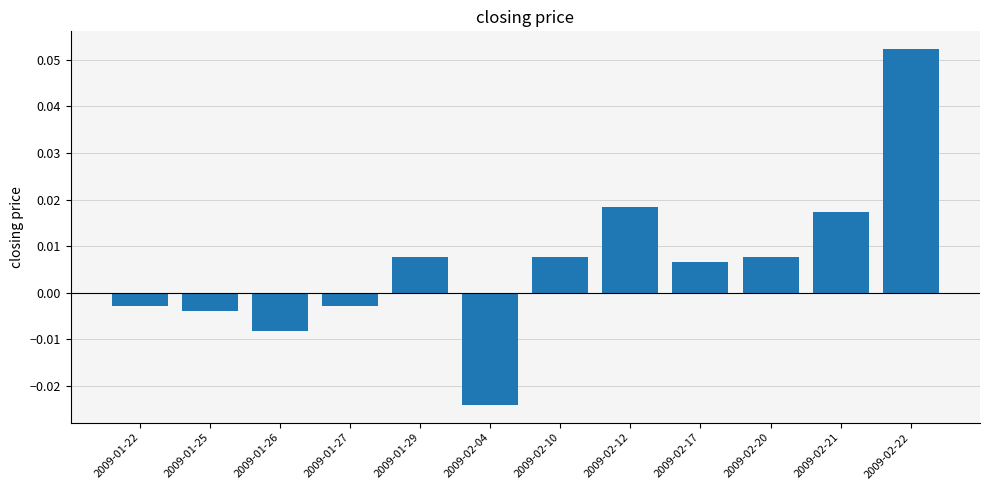

At which label does the data first exceed 0?

2009-01-29